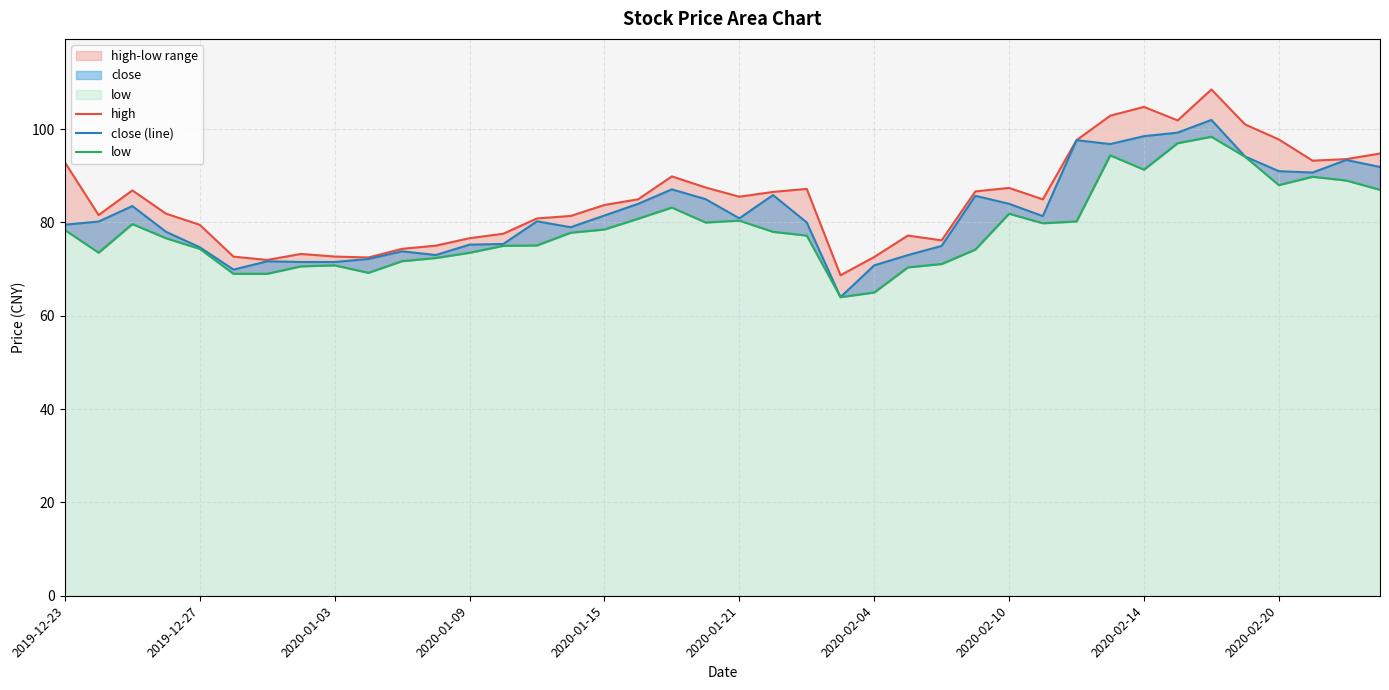

At which category is the sum across all series the highest?

34